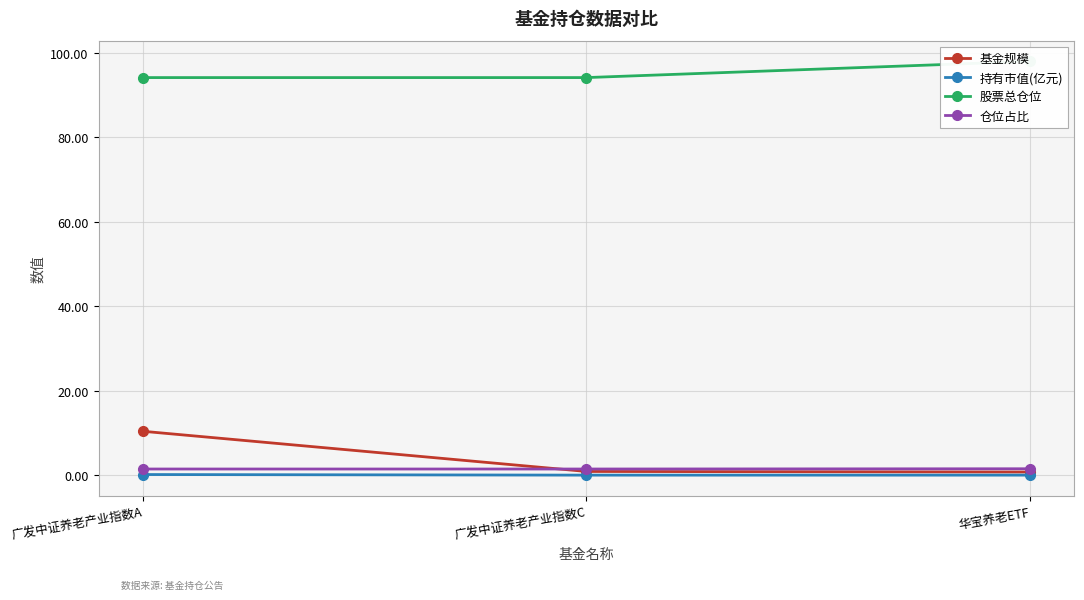

Which series changed the most between 广发中证养老产业指数C and 华宝养老ETF?

股票总仓位